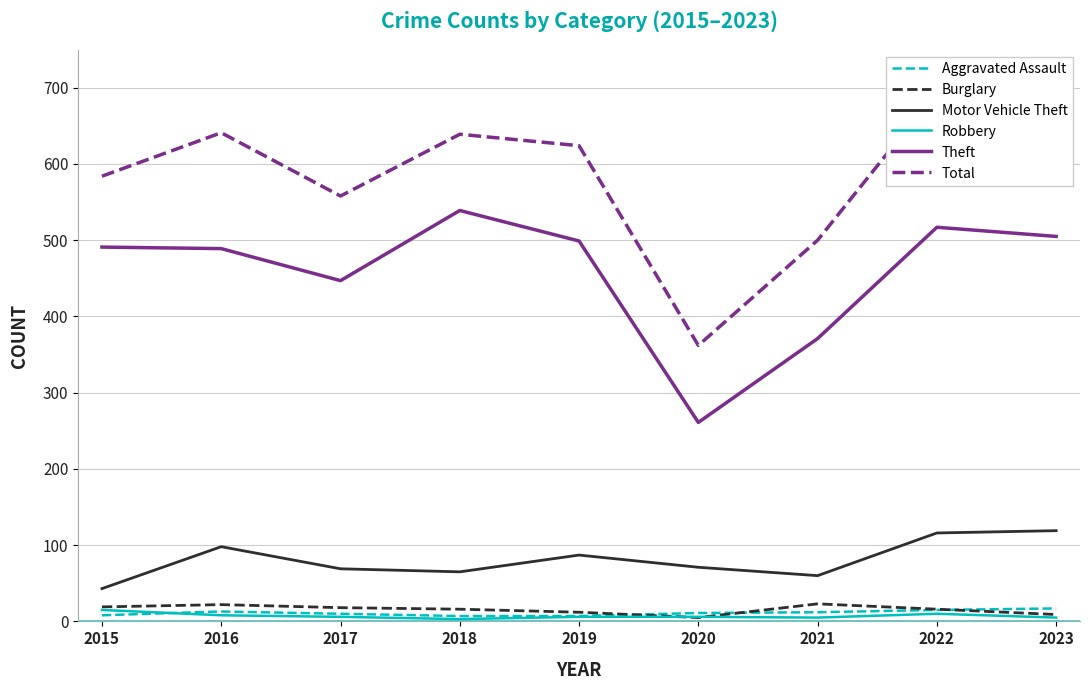

What is the total value across all series at 2019?

1235